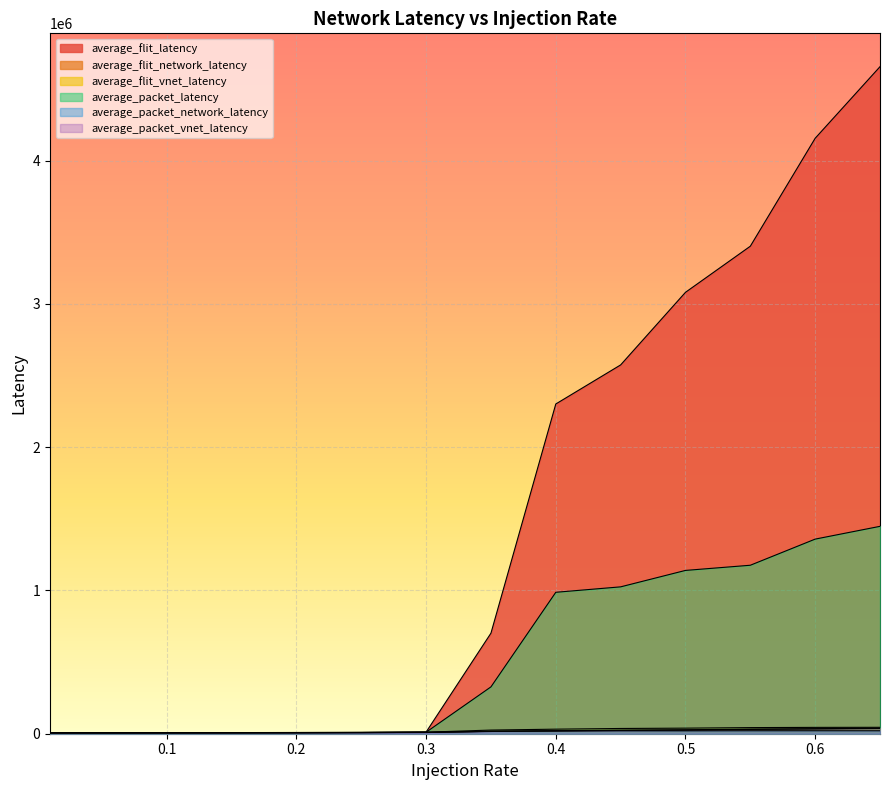

How many categories are shown in the chart?

15